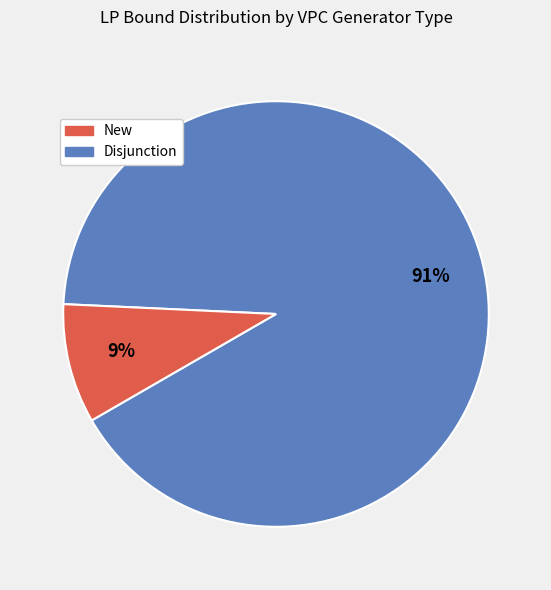

Does any single category account for the majority?

Yes